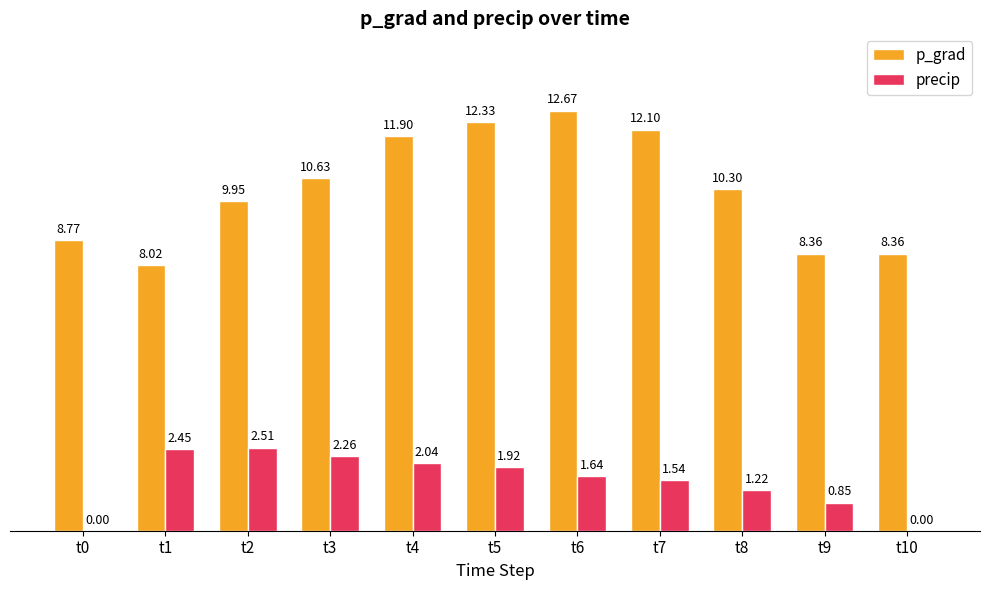

Which series has the largest total across all categories?

p_grad